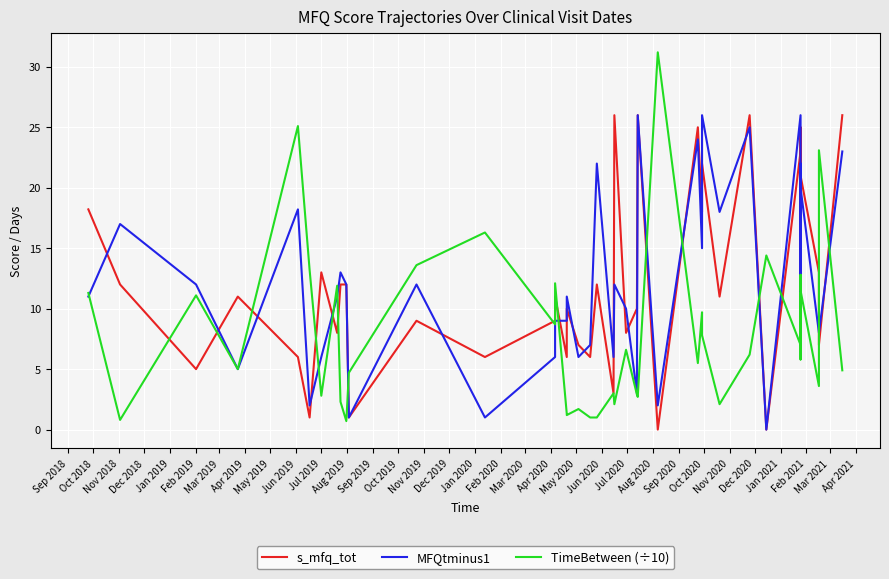

True or false: s_mfq_tot has a value of 3.5 at Jul 2020.

False